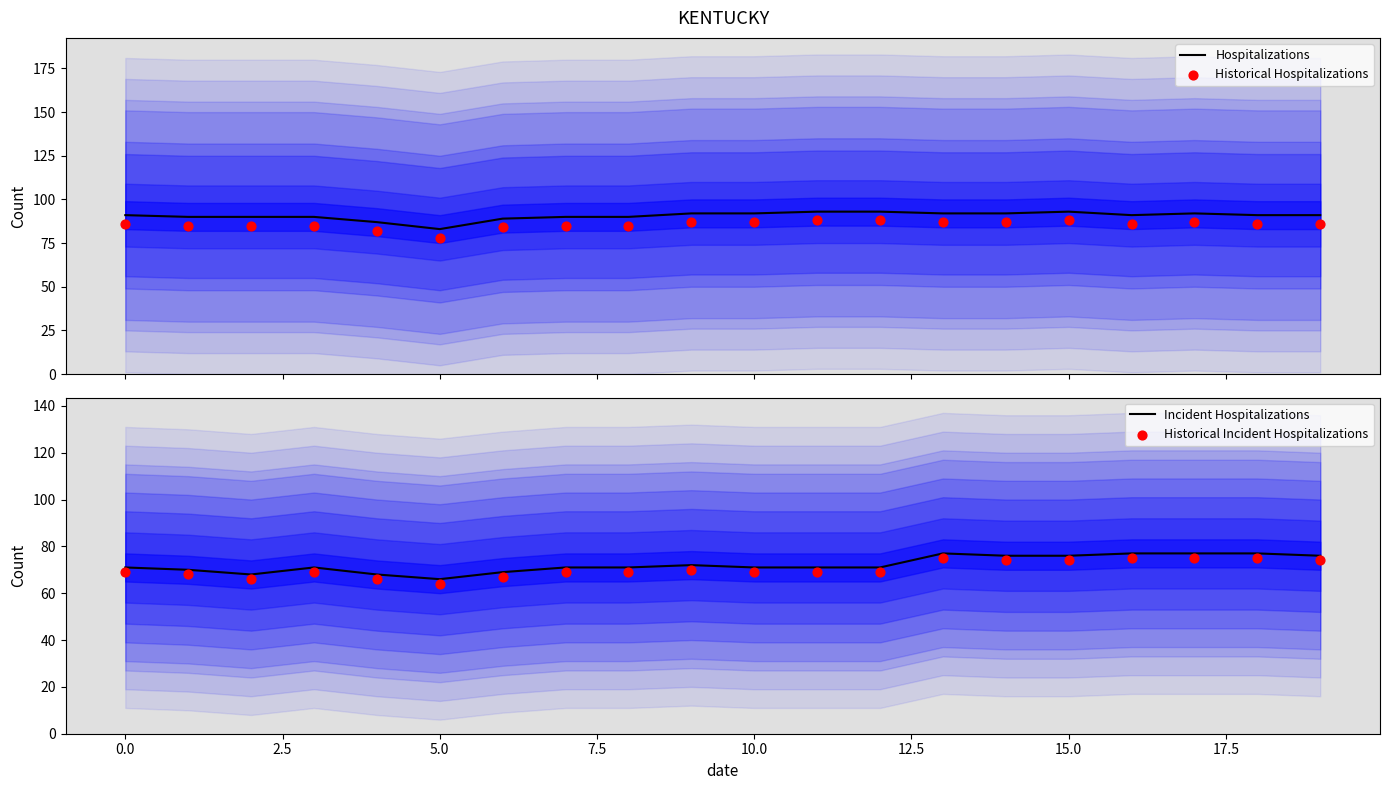

Which series contains the lowest Y value?

Historical Incident Hospitalizations